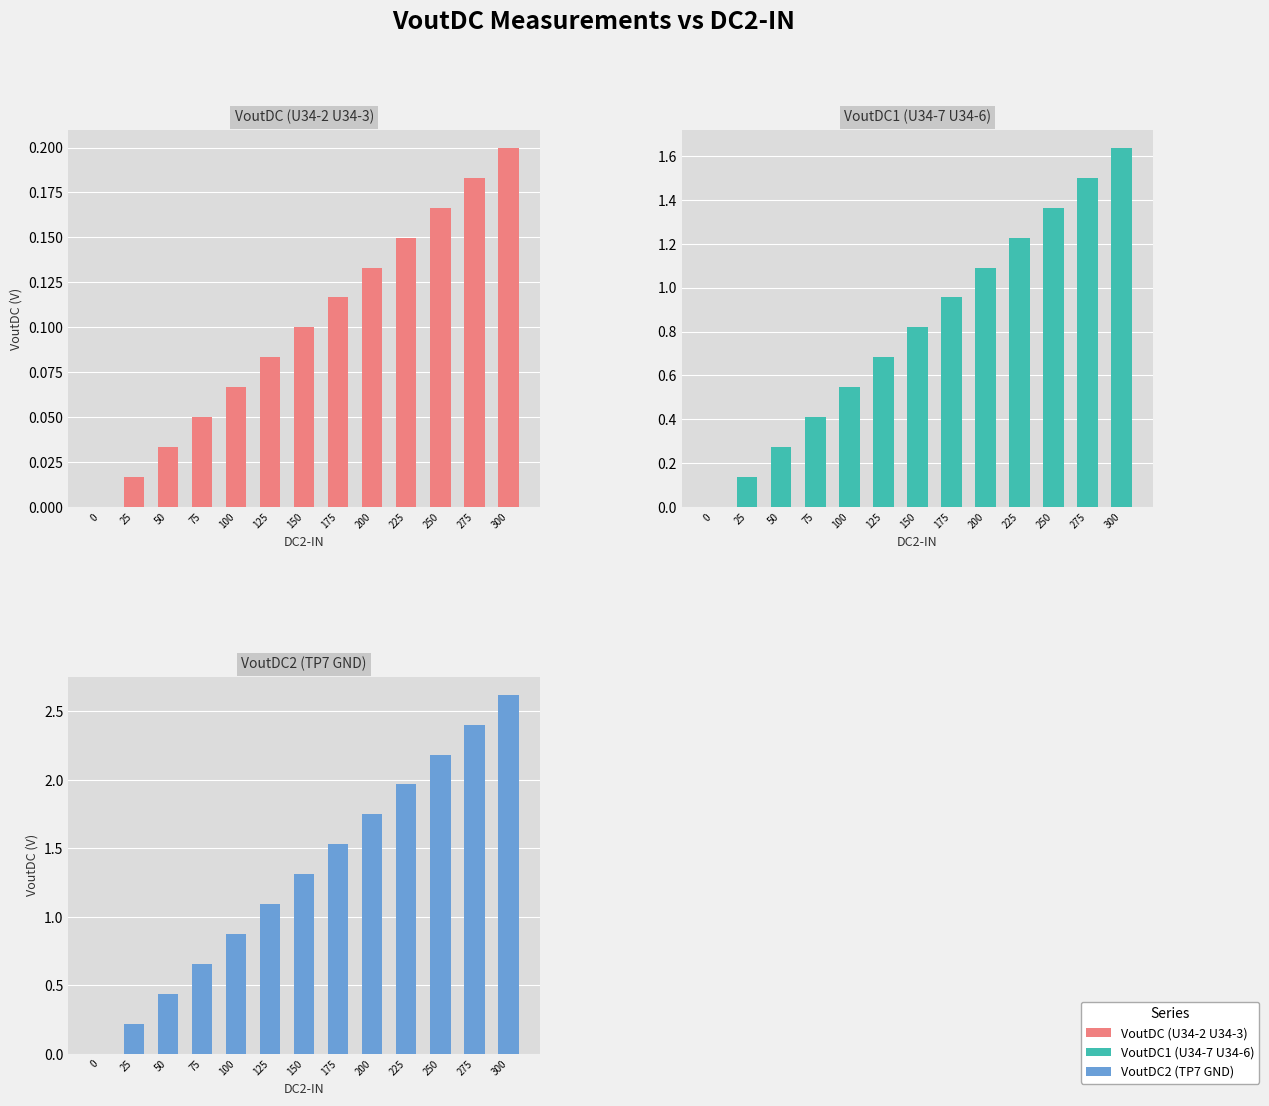

Reading left to right, what are all the values shown in this chart?

VoutDC (U34-2 U34-3): 0.0	0.0	0.0	0.0	0.1	0.1	0.1	0.1	0.1	0.1	0.2	0.2	0.2
VoutDC1 (U34-7 U34-6): 0.0	0.1	0.3	0.4	0.5	0.7	0.8	1.0	1.1	1.2	1.4	1.5	1.6
VoutDC2 (TP7 GND): 0.0	0.2	0.4	0.7	0.9	1.1	1.3	1.5	1.7	2.0	2.2	2.4	2.6